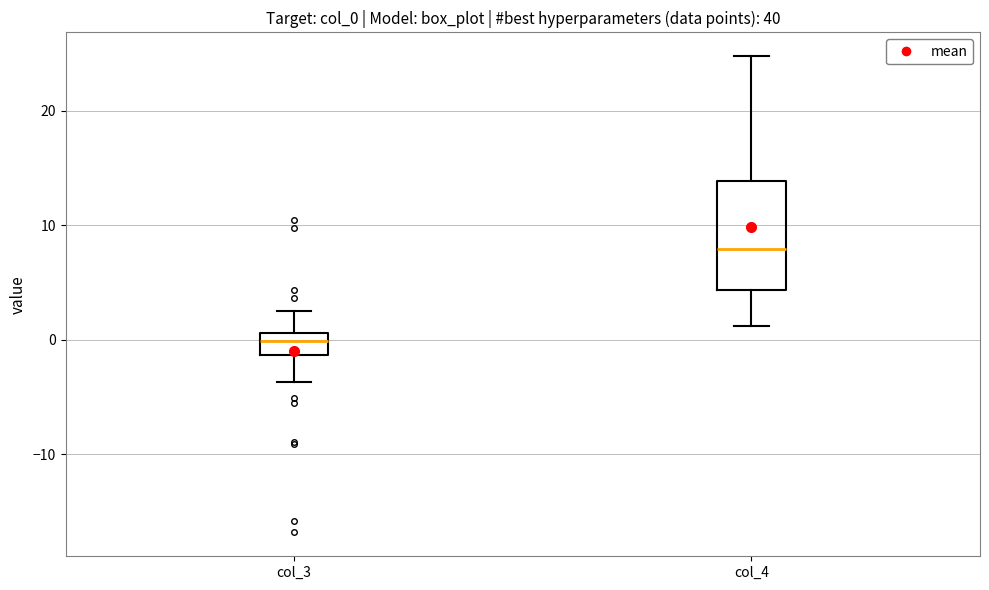

Reading left to right, read every box against the y-axis: the position of its median line, the range the box covers, and the ends of its whiskers. The values are not printed on the chart, so give them approximately, as read against the axis.

col_3: median 0, box -1 to 1, whiskers -4 to 2
col_4: median 8, box 4 to 14, whiskers 1 to 25